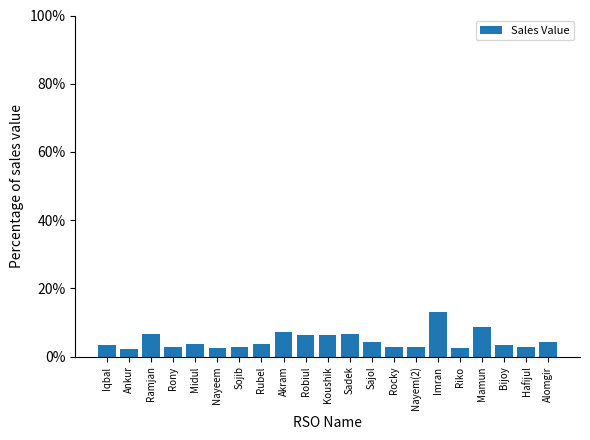

What is the value of the 3rd bar from the left?

6.8